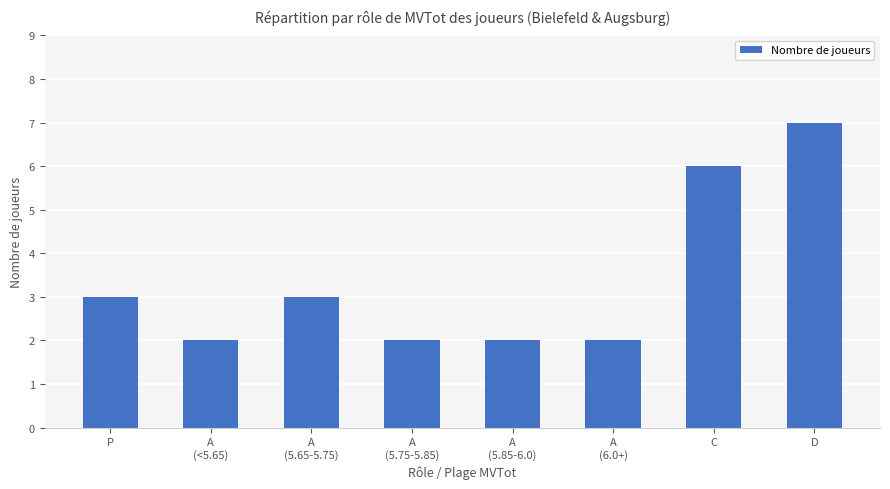

What is the smallest value displayed?

2